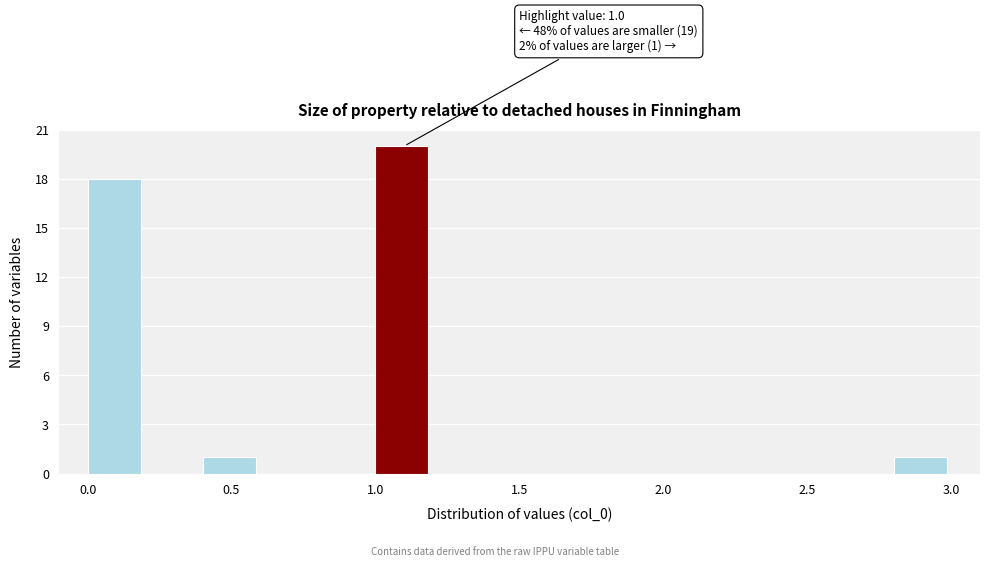

Over which range of the x-axis is the bar tallest?

1.0 to 1.2